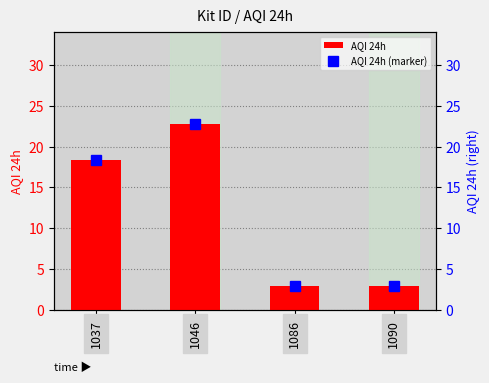

Which category has the lowest value in the AQI 24h series?

1090